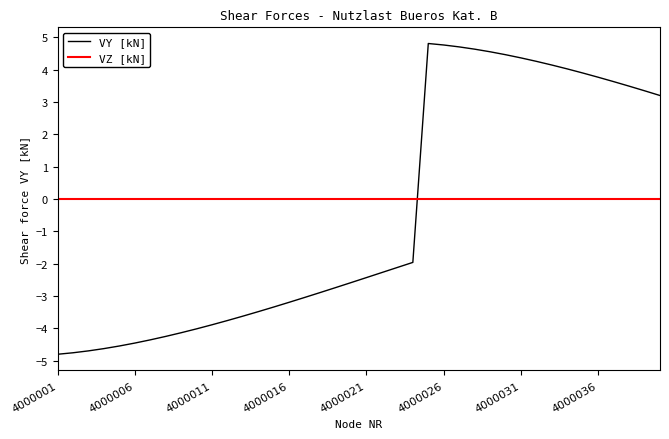

Which series has the largest total across all categories?

VZ [kN]